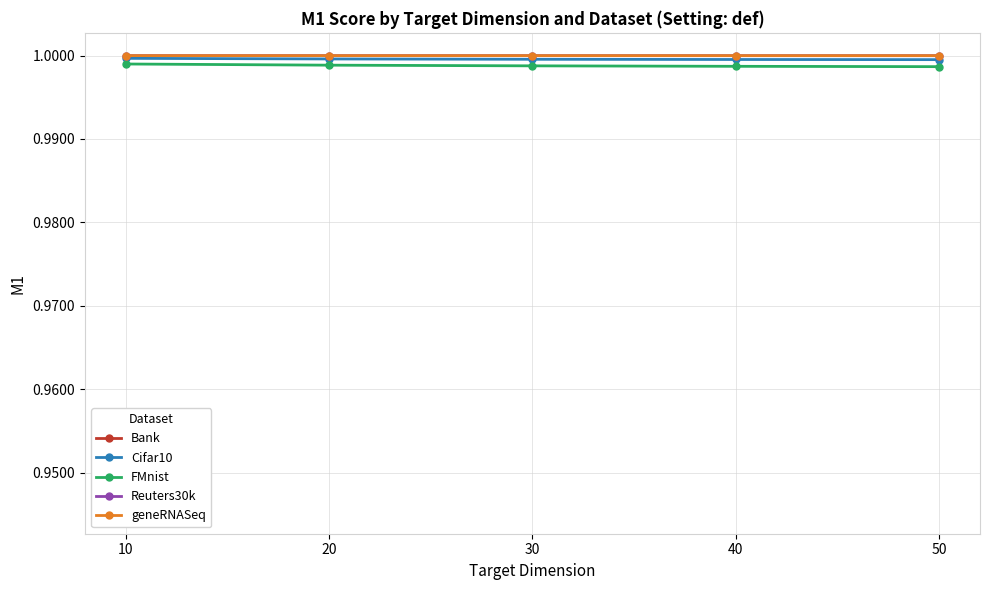

Rank the categories by geneRNASeq value from highest to lowest.

10, 20, 30, 40, 50